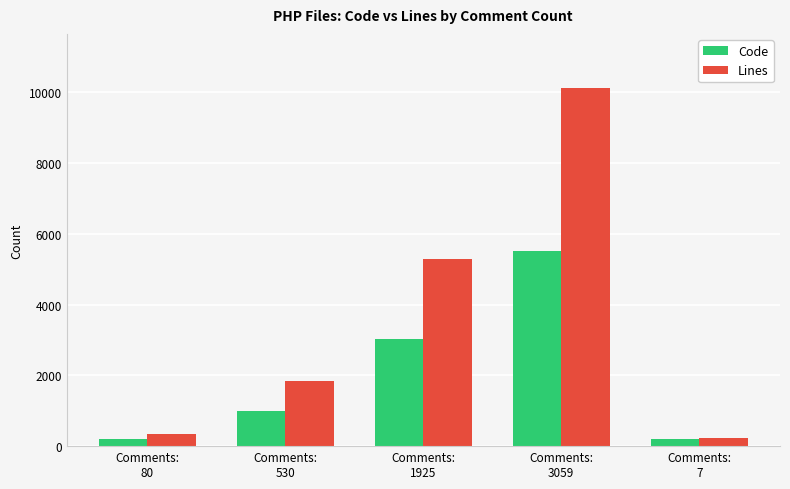

What is the value of the Lines bar at the 3rd from the left?

5289